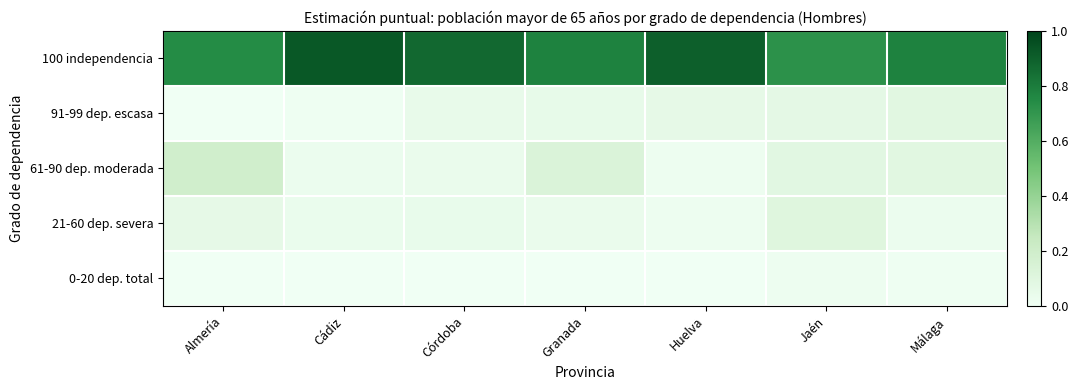

Rank the series at Jaén from highest to lowest value.

100 independencia, 21-60 dep. severa, 61-90 dep. moderada, 91-99 dep. escasa, 0-20 dep. total